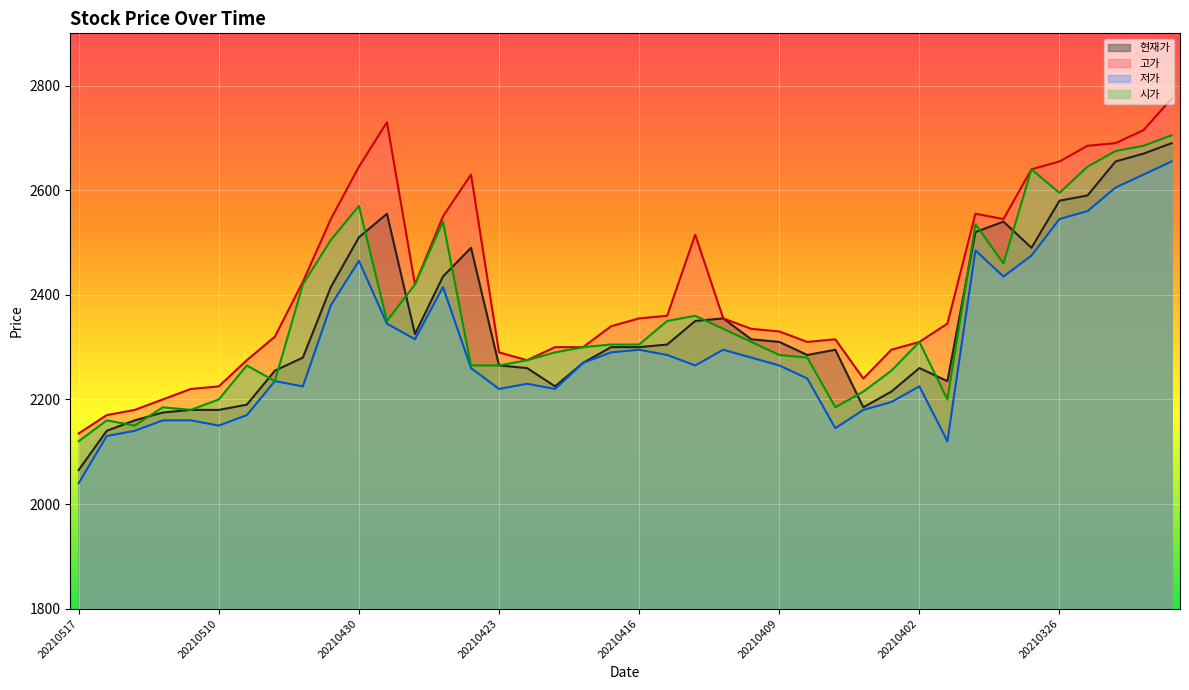

Reading left to right, extract all data points from this chart.

현재가: 20210517=2065	20210514=2140	20210513=2160	20210512=2175	20210511=2180	20210510=2180	20210507=2190	20210506=2255	20210504=2280	20210503=2415	20210430=2510	20210429=2555	20210428=2325	20210427=2435	20210426=2490	20210423=2265	20210422=2260	20210421=2225	20210420=2270	20210419=2300	20210416=2300	20210415=2305	20210414=2350	20210413=2355	20210412=2315	20210409=2310	20210408=2285	20210407=2295	20210406=2185	20210405=2215	20210402=2260	20210401=2235	20210331=2520	20210330=2540	20210329=2490	20210326=2580	20210325=2590	20210324=2655	20210323=2670	20210322=2690
고가: 20210517=2135	20210514=2170	20210513=2180	20210512=2200	20210511=2220	20210510=2225	20210507=2275	20210506=2320	20210504=2425	20210503=2545	20210430=2645	20210429=2730	20210428=2420	20210427=2550	20210426=2630	20210423=2290	20210422=2275	20210421=2300	20210420=2300	20210419=2340	20210416=2355	20210415=2360	20210414=2515	20210413=2355	20210412=2335	20210409=2330	20210408=2310	20210407=2315	20210406=2240	20210405=2295	20210402=2310	20210401=2345	20210331=2555	20210330=2545	20210329=2640	20210326=2655	20210325=2685	20210324=2690	20210323=2715	20210322=2775
저가: 20210517=2040	20210514=2130	20210513=2140	20210512=2160	20210511=2160	20210510=2150	20210507=2170	20210506=2235	20210504=2225	20210503=2380	20210430=2465	20210429=2345	20210428=2315	20210427=2415	20210426=2260	20210423=2220	20210422=2230	20210421=2220	20210420=2270	20210419=2290	20210416=2295	20210415=2285	20210414=2265	20210413=2295	20210412=2280	20210409=2265	20210408=2240	20210407=2145	20210406=2180	20210405=2195	20210402=2225	20210401=2120	20210331=2485	20210330=2435	20210329=2475	20210326=2545	20210325=2560	20210324=2605	20210323=2630	20210322=2655
시가: 20210517=2120	20210514=2160	20210513=2150	20210512=2185	20210511=2180	20210510=2200	20210507=2265	20210506=2235	20210504=2420	20210503=2505	20210430=2570	20210429=2350	20210428=2420	20210427=2540	20210426=2265	20210423=2265	20210422=2275	20210421=2290	20210420=2300	20210419=2305	20210416=2305	20210415=2350	20210414=2360	20210413=2335	20210412=2310	20210409=2285	20210408=2280	20210407=2185	20210406=2215	20210405=2255	20210402=2310	20210401=2200	20210331=2535	20210330=2460	20210329=2640	20210326=2595	20210325=2645	20210324=2675	20210323=2685	20210322=2705